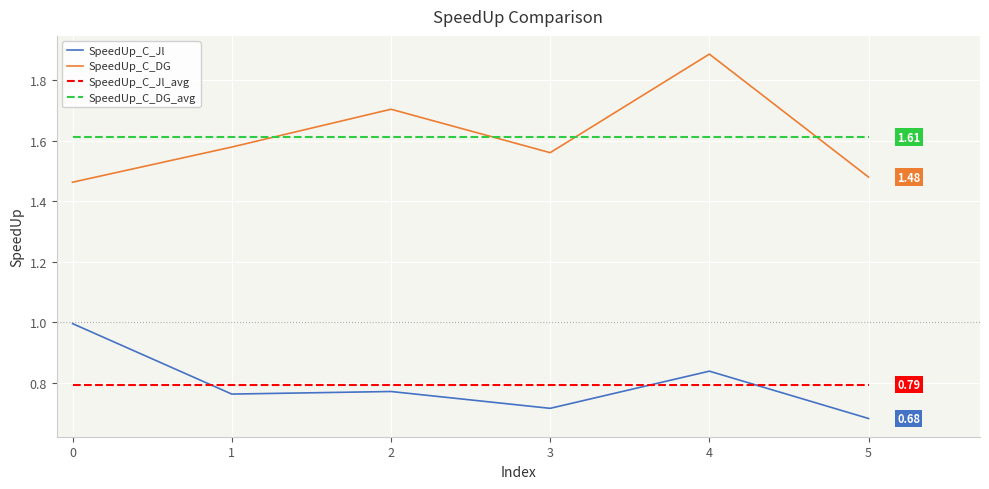

List the series in order of their peak value, highest first.

SpeedUp_C_DG, SpeedUp_C_DG_avg, SpeedUp_C_Jl, SpeedUp_C_Jl_avg